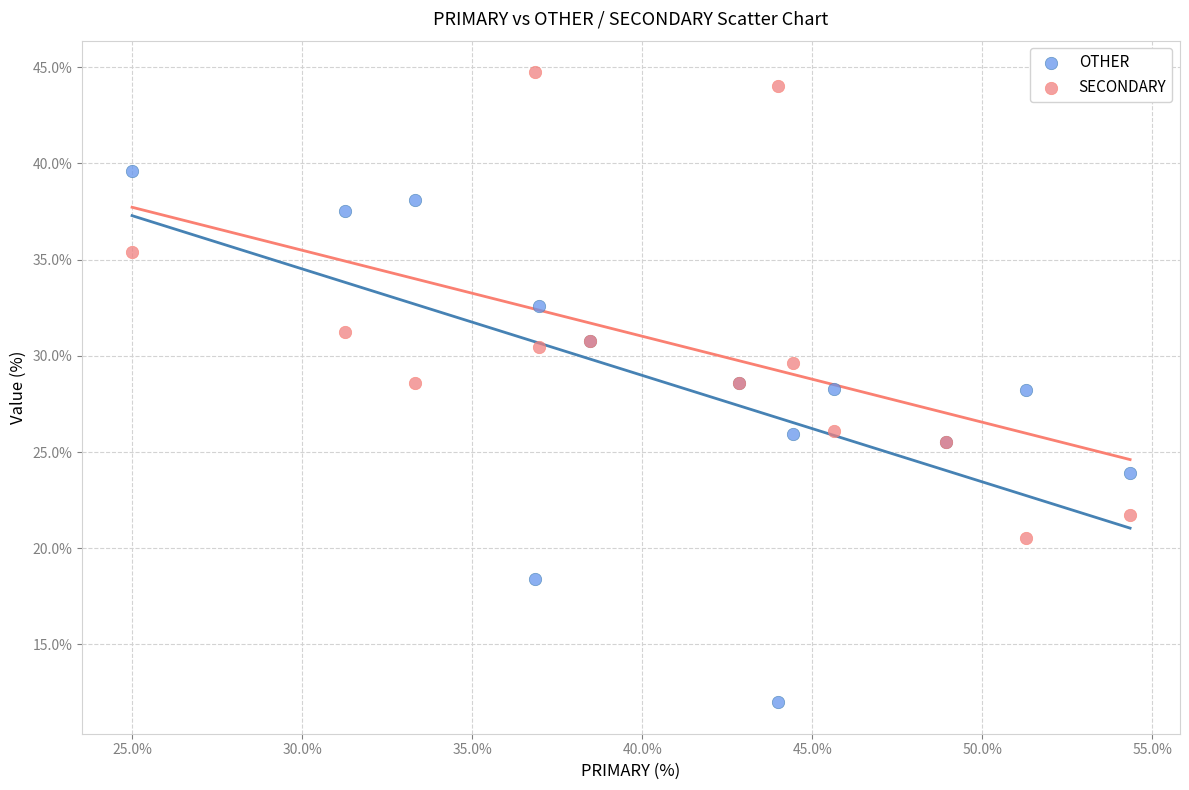

Which series has the widest spread of Y values?

OTHER